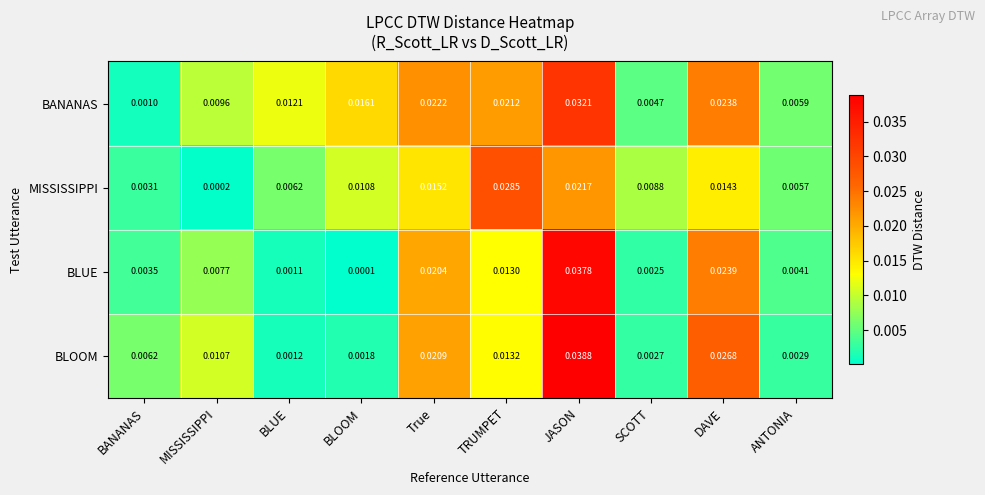

At which label is BLUE closest to 0?

BLOOM